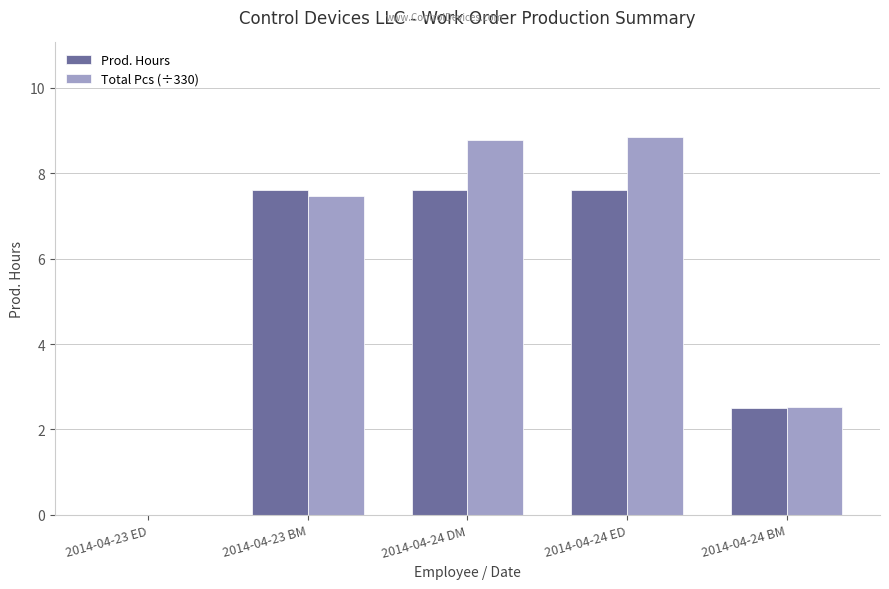

Does the chart contain stacked bars?

No